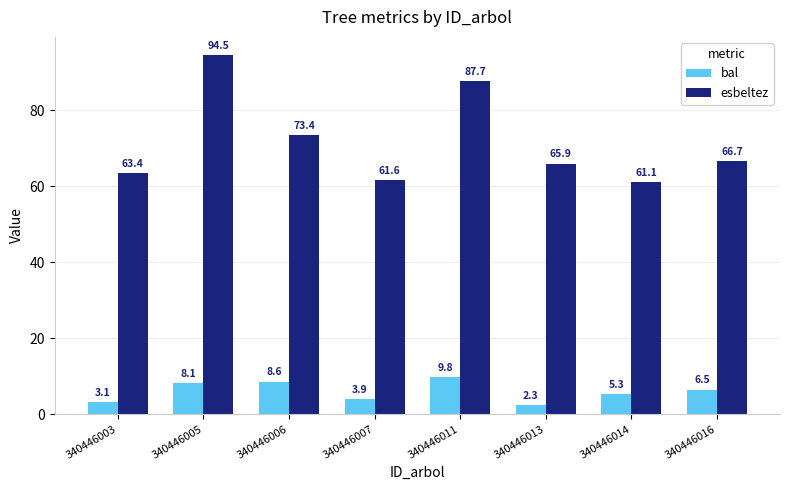

Where is esbeltez nearest to the value 77?

340446006